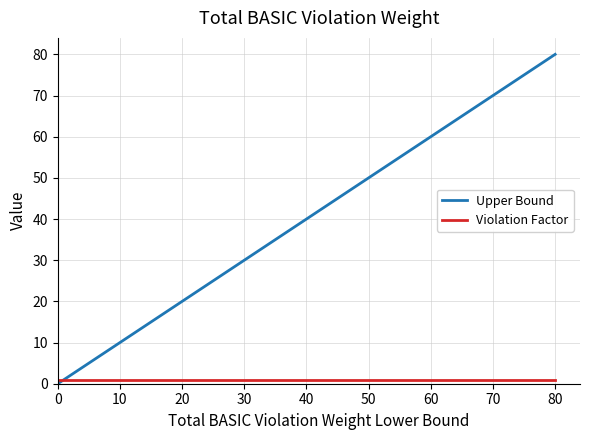

List the series in order of their overall mean, lowest first.

Violation Factor, Upper Bound